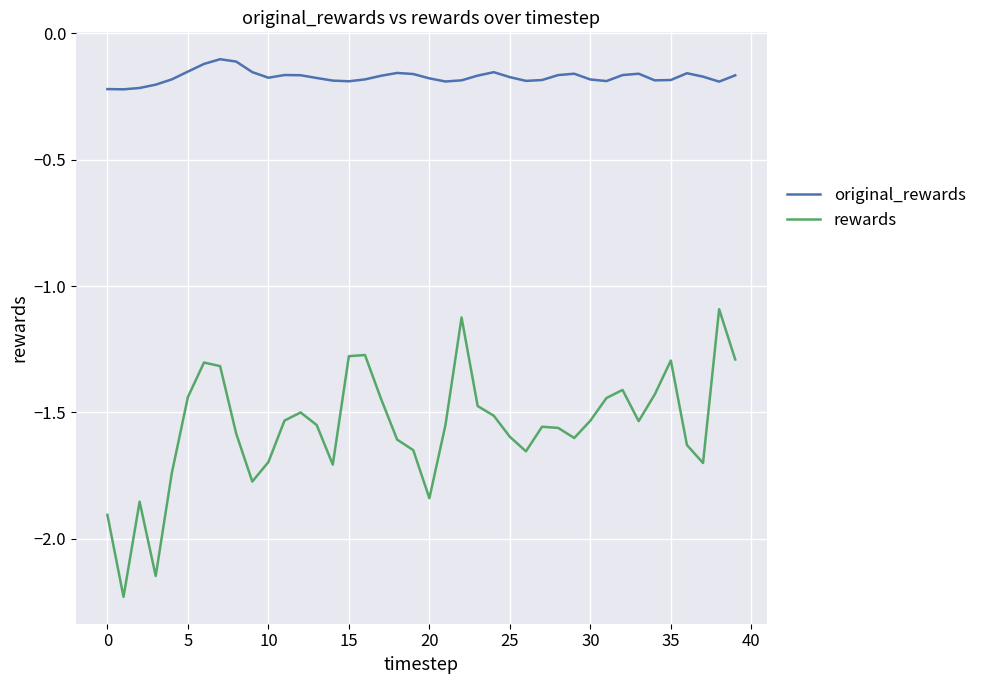

True or false: rewards has more than 2 interior local peaks.

True